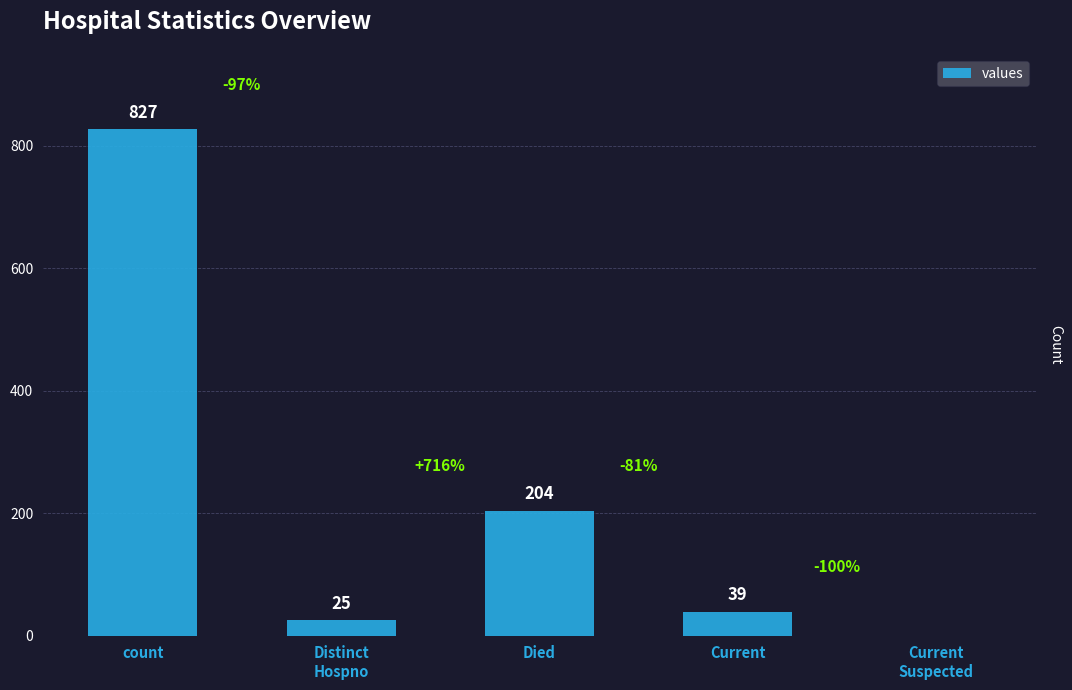

Where is the data nearest to the value 413?

Died